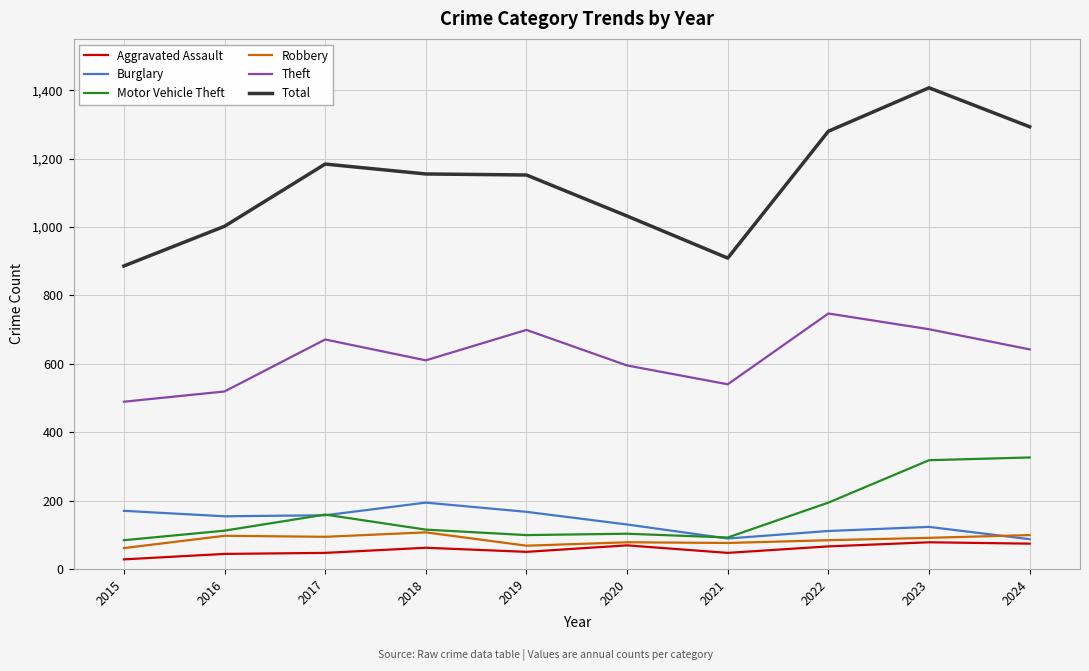

What is the difference between the maximum and minimum values in the Total series?

521